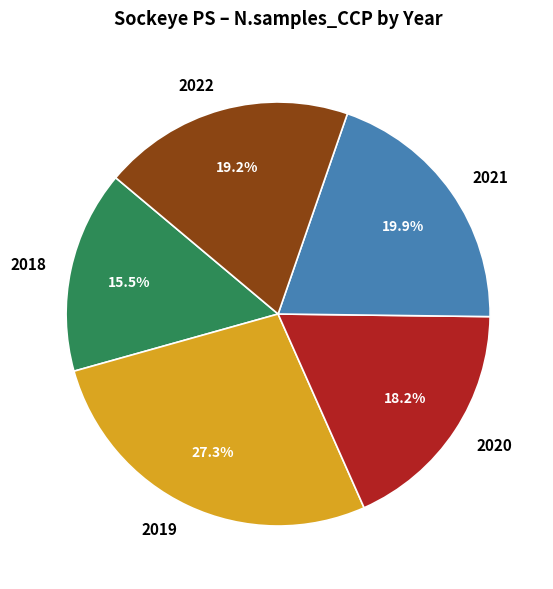

What percentage is the 2022 slice, to the nearest percent?

19%